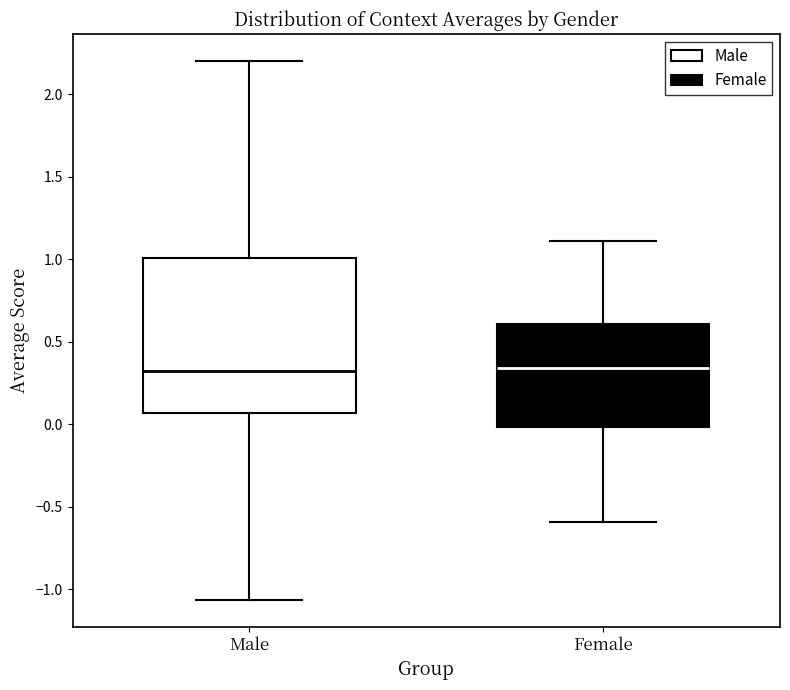

Reading left to right, transcribe this box plot: for each box, give where its median line is, the range the box spans, and where its two whiskers end, as read against the y-axis. The values are not printed on the chart, so give them approximately, as read against the axis.

Male: median 0.30, box 0.05 to 1.00, whiskers -1.05 to 2.20
Female: median 0.35, box 0.00 to 0.60, whiskers -0.60 to 1.10